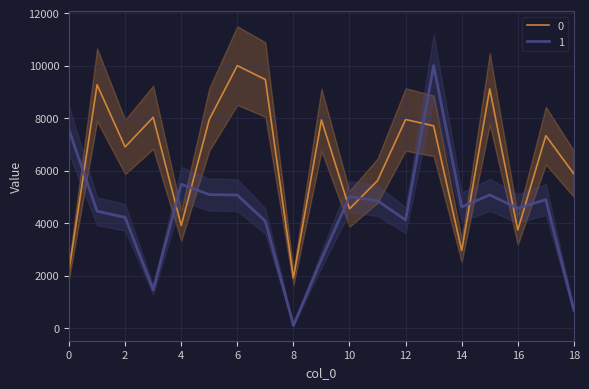

At which label is 0 closest to 5955?

18